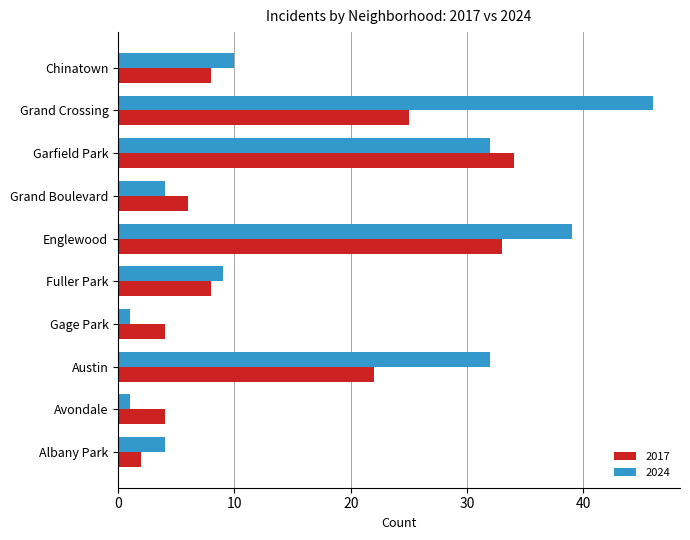

What is the maximum value for 2024?

46